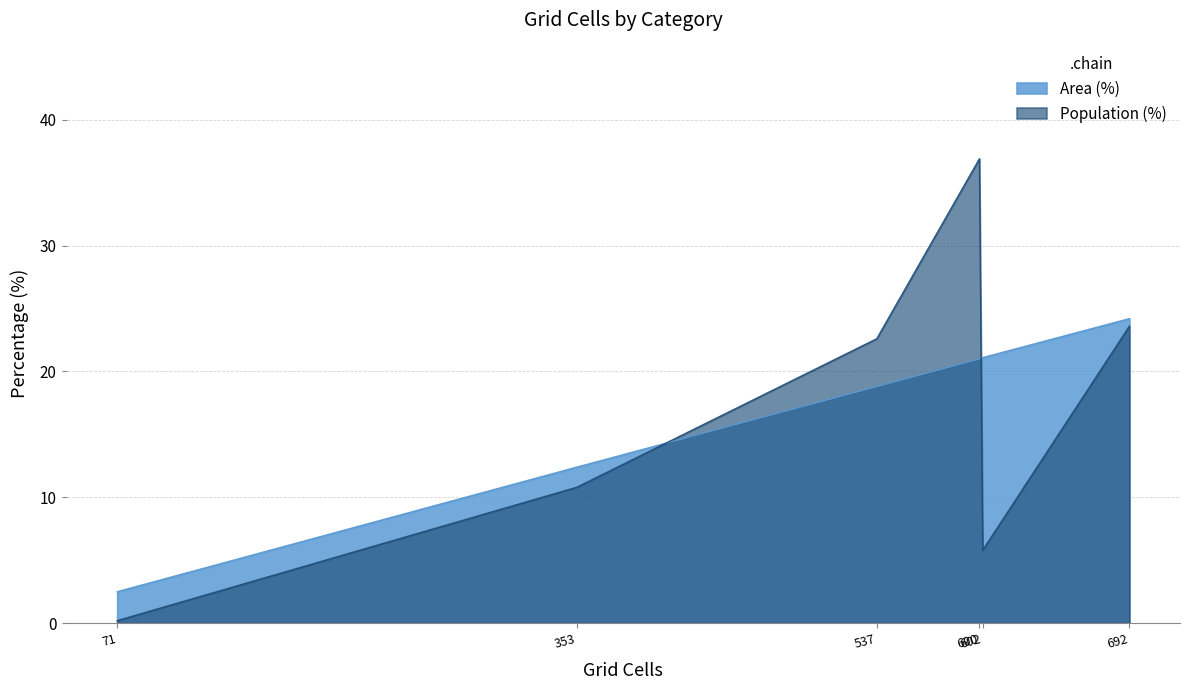

Reading right to left, list all the values displayed in this chart.

Area (%): Likely irrelevant (<10 min)=21.0	Neither reachable within 60 min=2.5	Only CT reachable within 60 min=21.1	Low (10-20 min)=18.8	Medium (20-30 min)=12.4	High (30+ min)=24.2
Population (%): Likely irrelevant (<10 min)=36.9	Neither reachable within 60 min=0.2	Only CT reachable within 60 min=5.8	Low (10-20 min)=22.6	Medium (20-30 min)=10.8	High (30+ min)=23.6